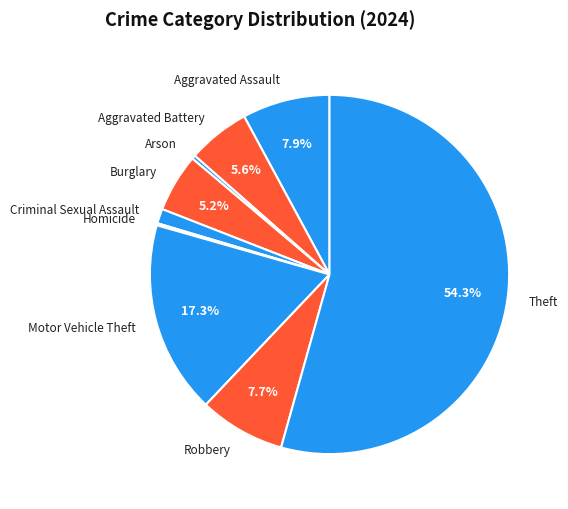

To the nearest percent, what is the difference between the Aggravated Assault and Aggravated Battery slice percentages?

2%